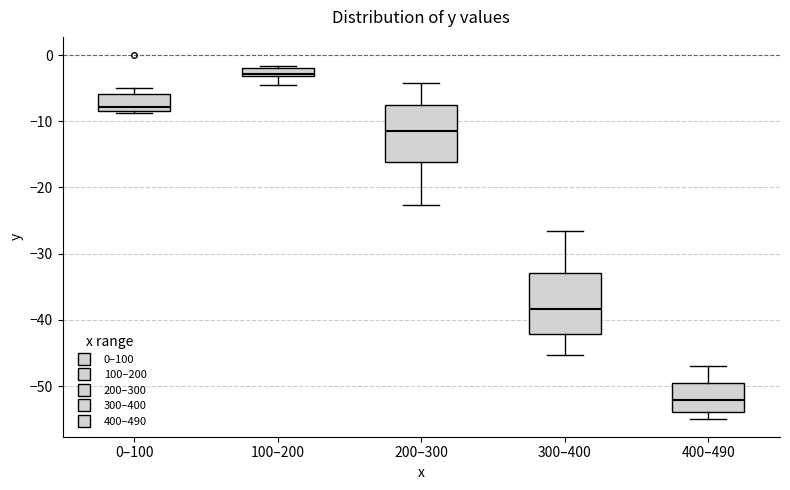

Which box's median line is the highest?

100–200